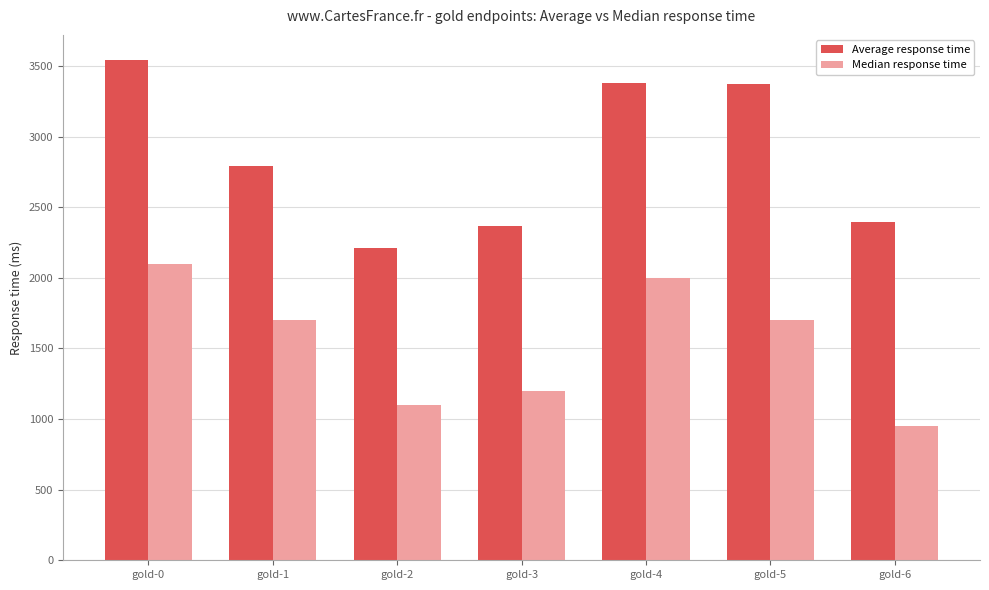

Rank the series by their maximum value, from highest to lowest.

Average response time, Median response time